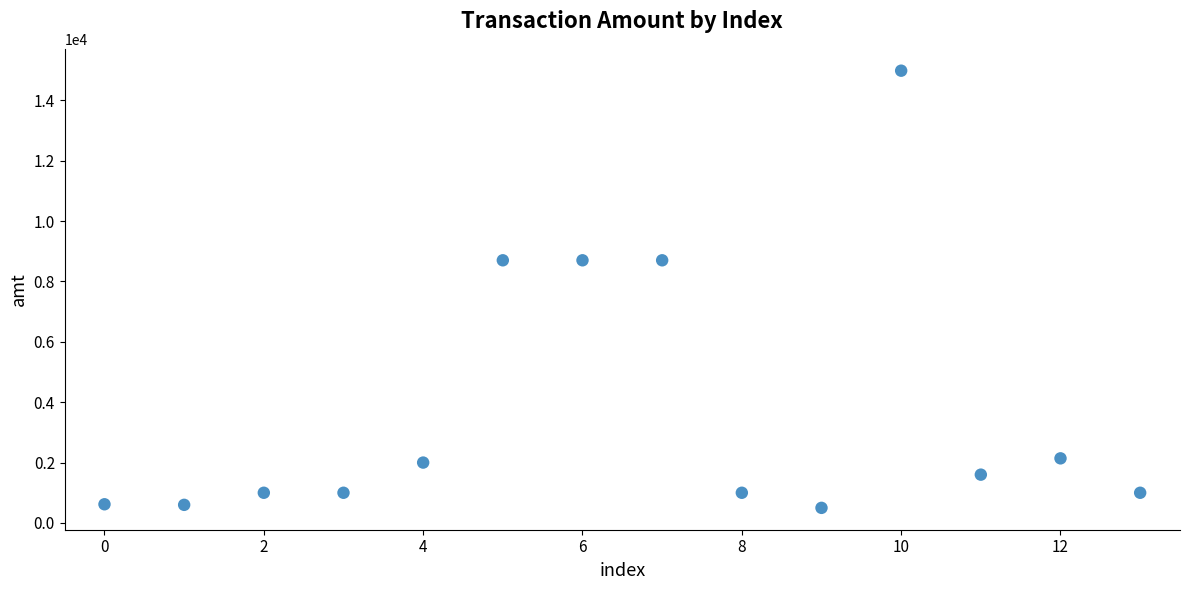

What is the range of Y values (max minus min)?

14480